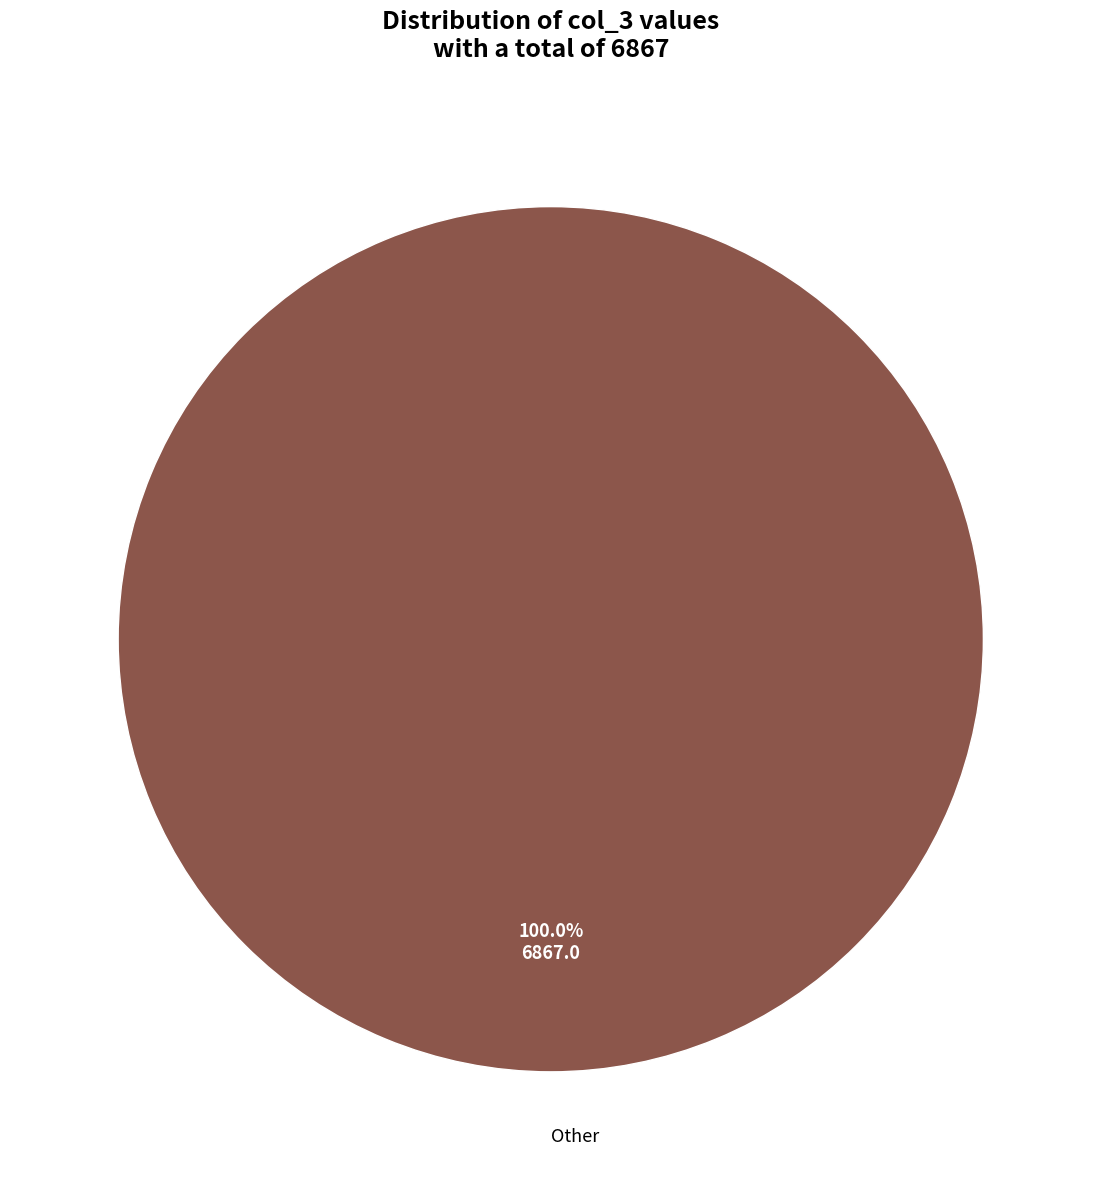

Does any single category account for the majority?

Yes